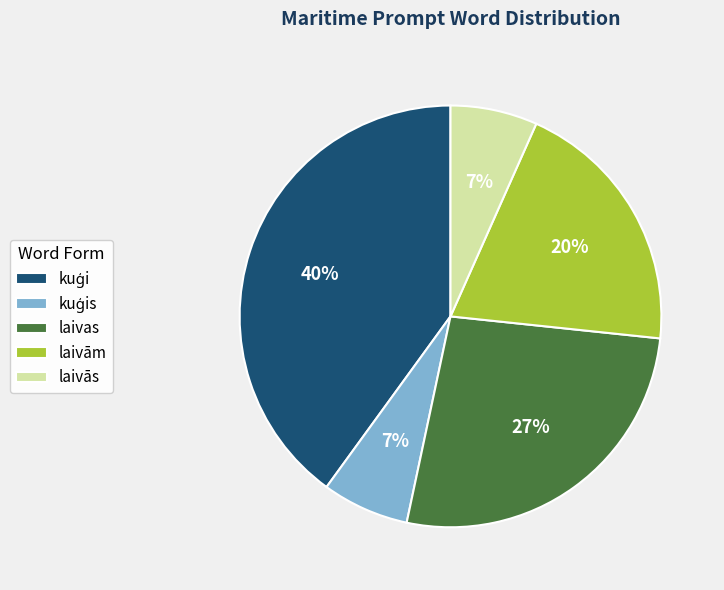

To the nearest percent, what portion does laivās represent?

7%